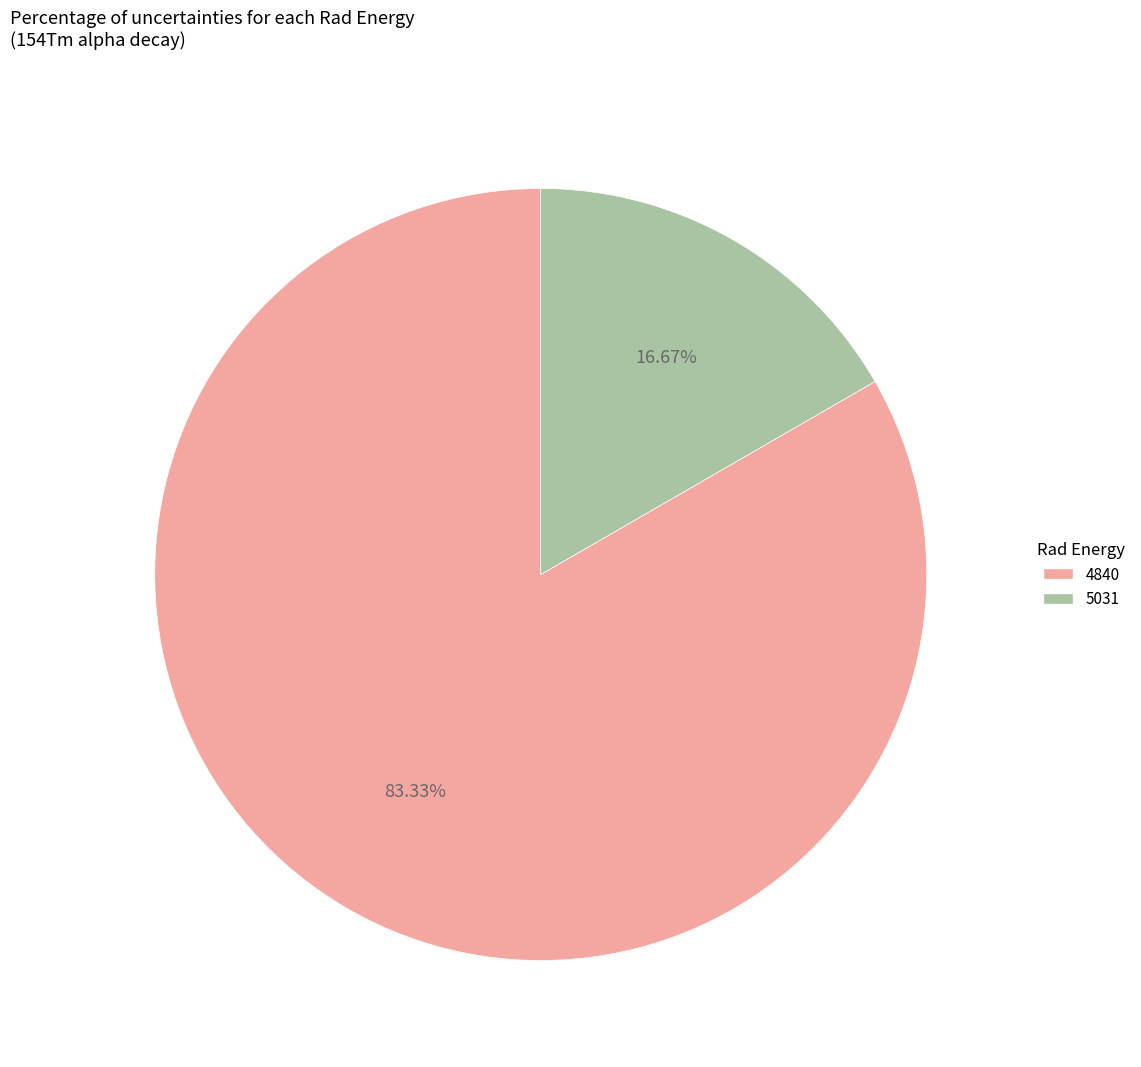

How many slices are in this pie chart?

2